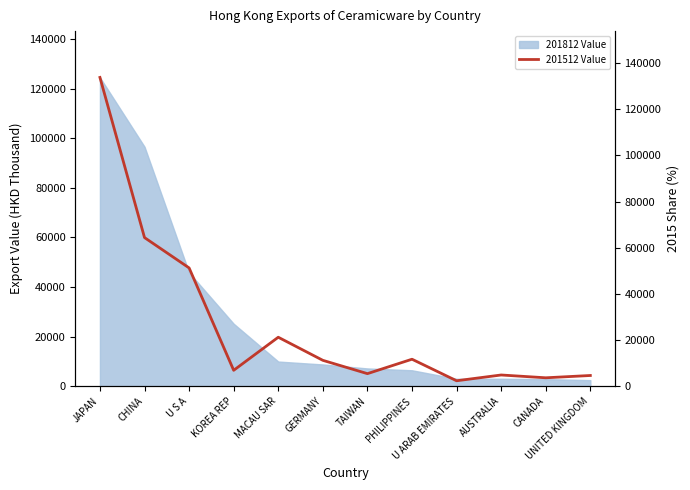

How many lines are shown in the chart?

1